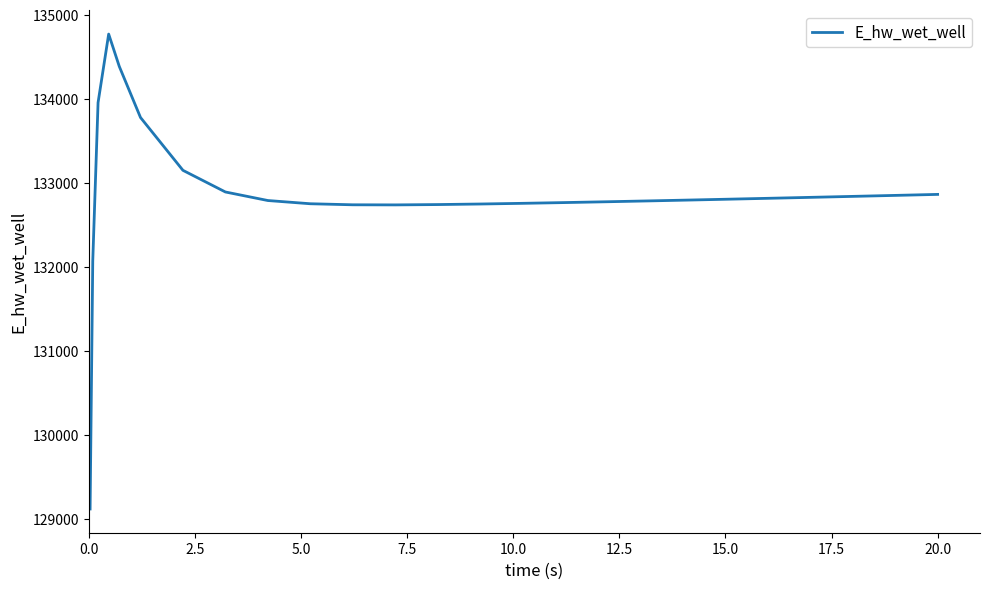

What is the sum of all values?

3454447.0